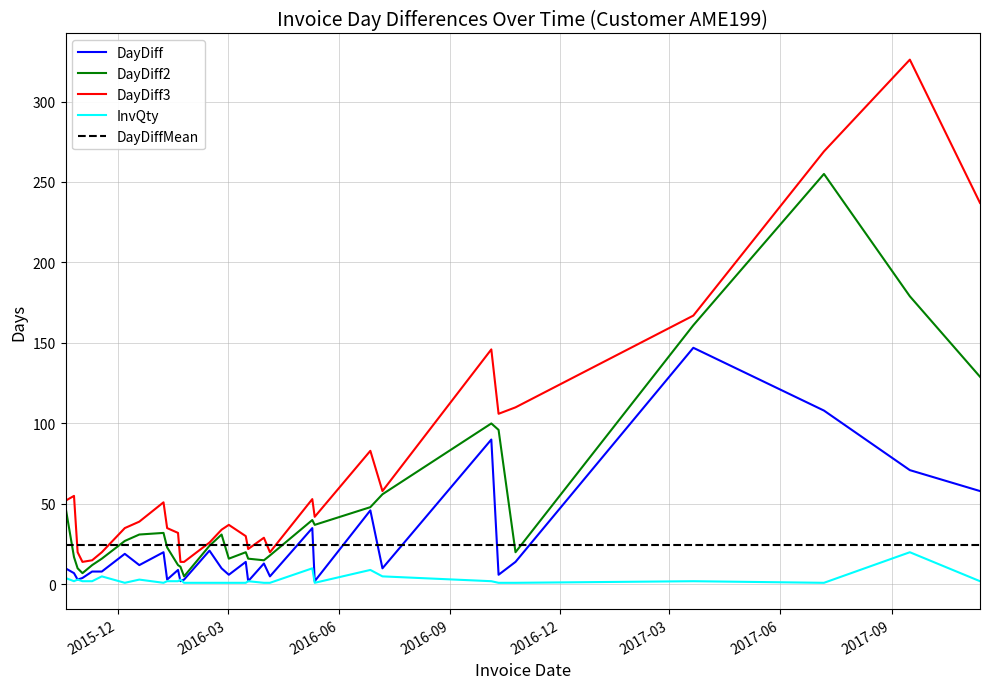

What is the difference between the second highest and second lowest values in the DayDiff3 series?

255.0